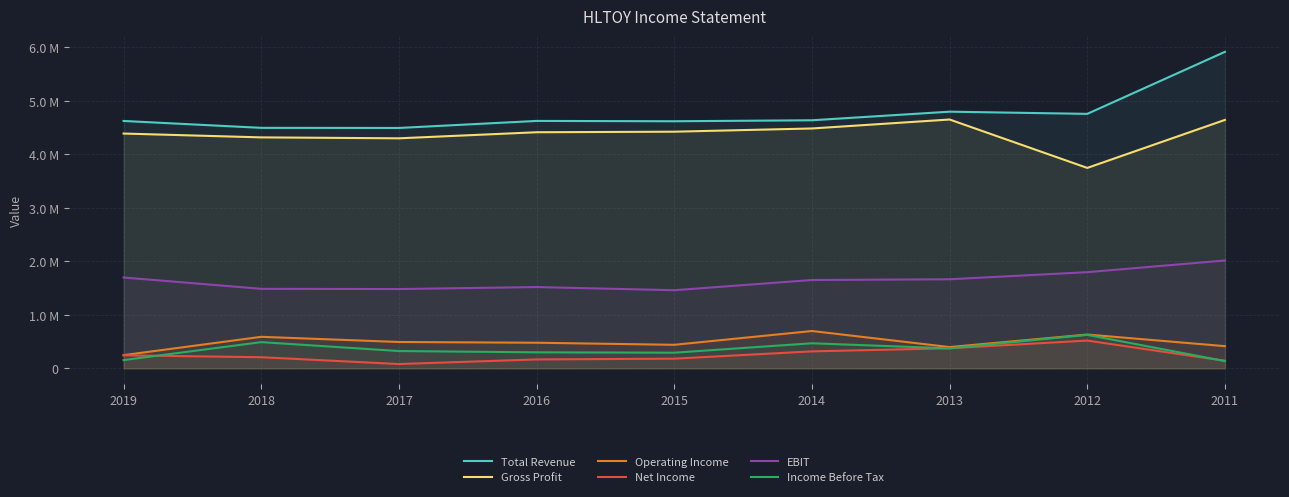

Reading left to right, transcribe all the data shown in this chart.

Total Revenue: 4622300	4493500	4491400	4622900	4616700	4635100	4795600	4754700	5914000
Gross Profit: 4387000	4315300	4297900	4411300	4421700	4481700	4649200	3744700	4641900
Operating Income: 245700	588400	491700	477800	439100	696800	396900	630800	413900
Net Income: 242600	207000	79500	165600	179700	316300	374600	518100	140500
EBIT: 1696900	1485100	1481000	1518300	1459200	1649900	1663900	1796600	2014600
Income Before Tax: 153700	489000	322600	298600	291600	467700	372400	625100	135100